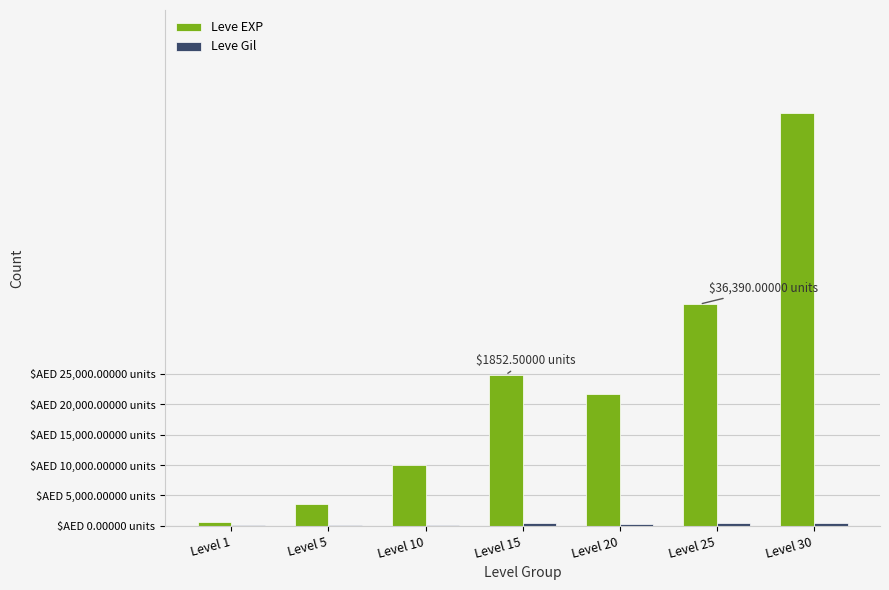

What is the lowest value of the Leve EXP series?

630